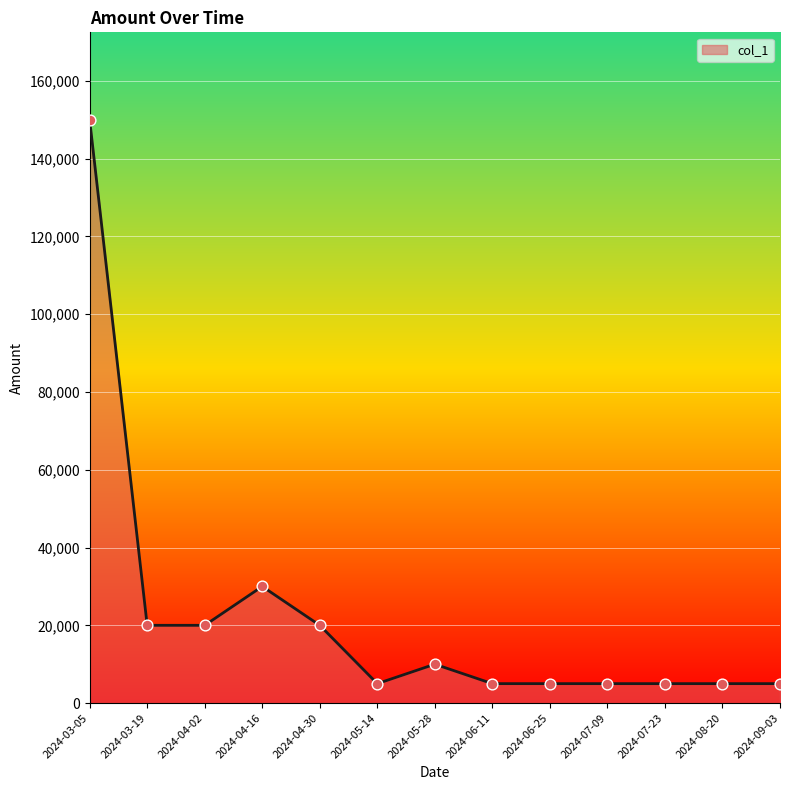

Between 2024-07-09 and 2024-05-28, which is larger?

2024-05-28